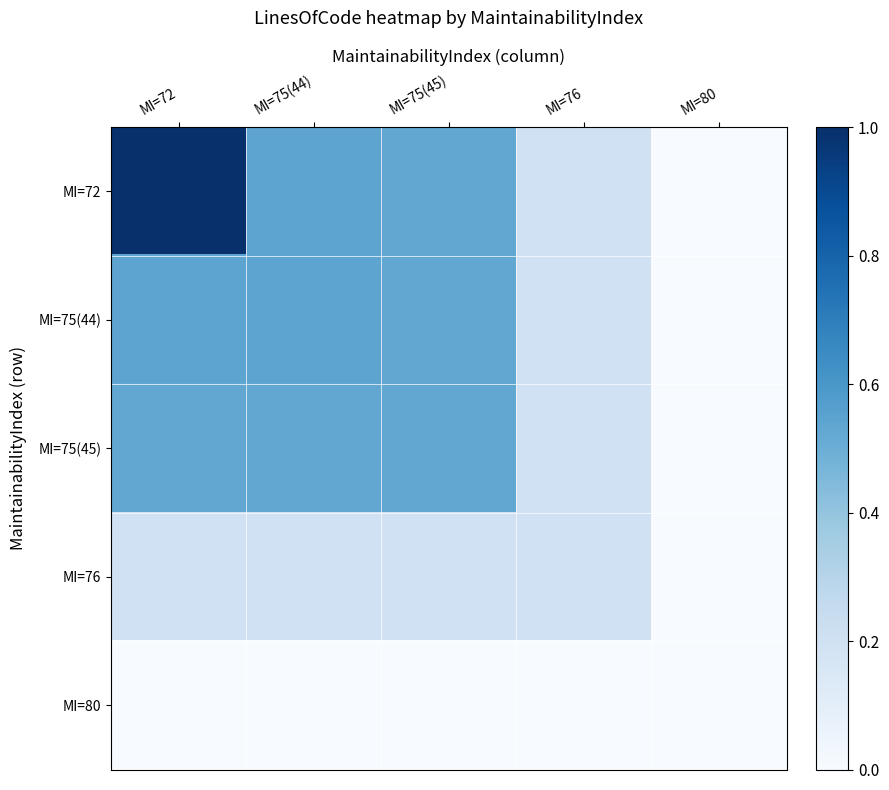

At which label does MI=75(45) reach its peak?

MI=72